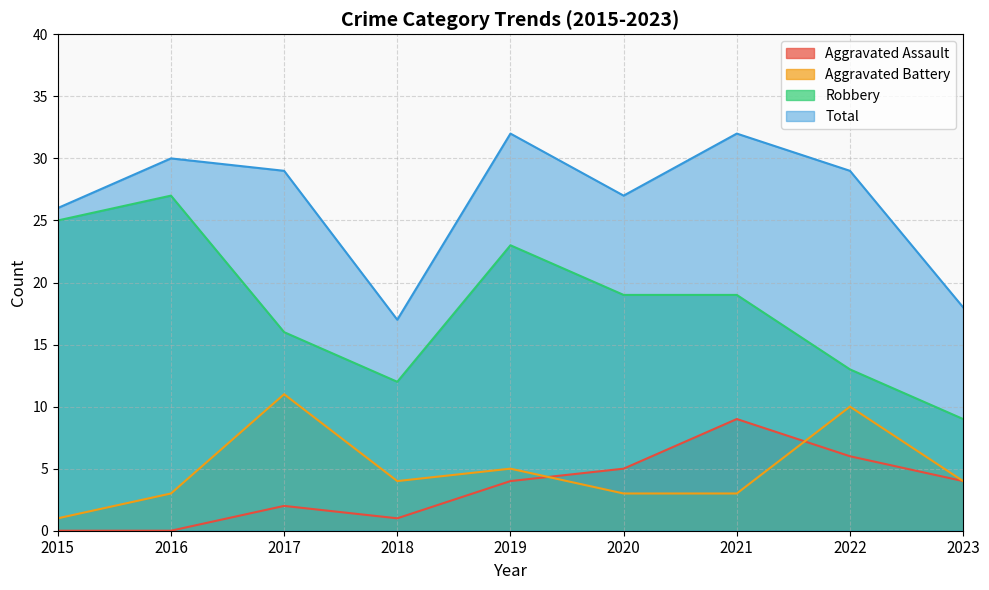

How many interior local valleys does the Total series have?

2